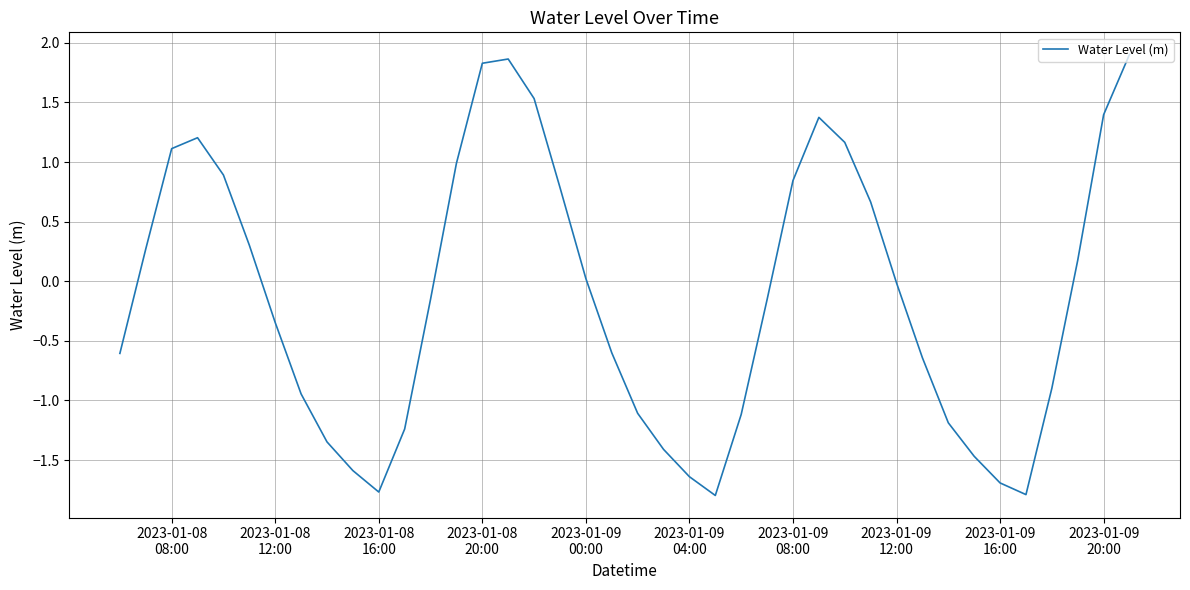

What is the maximum value shown in the chart?

1.9